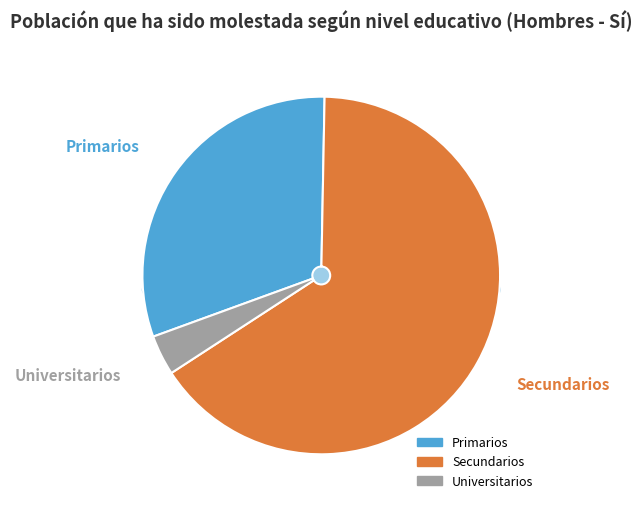

To the nearest percent, what is the average slice percentage?

33%